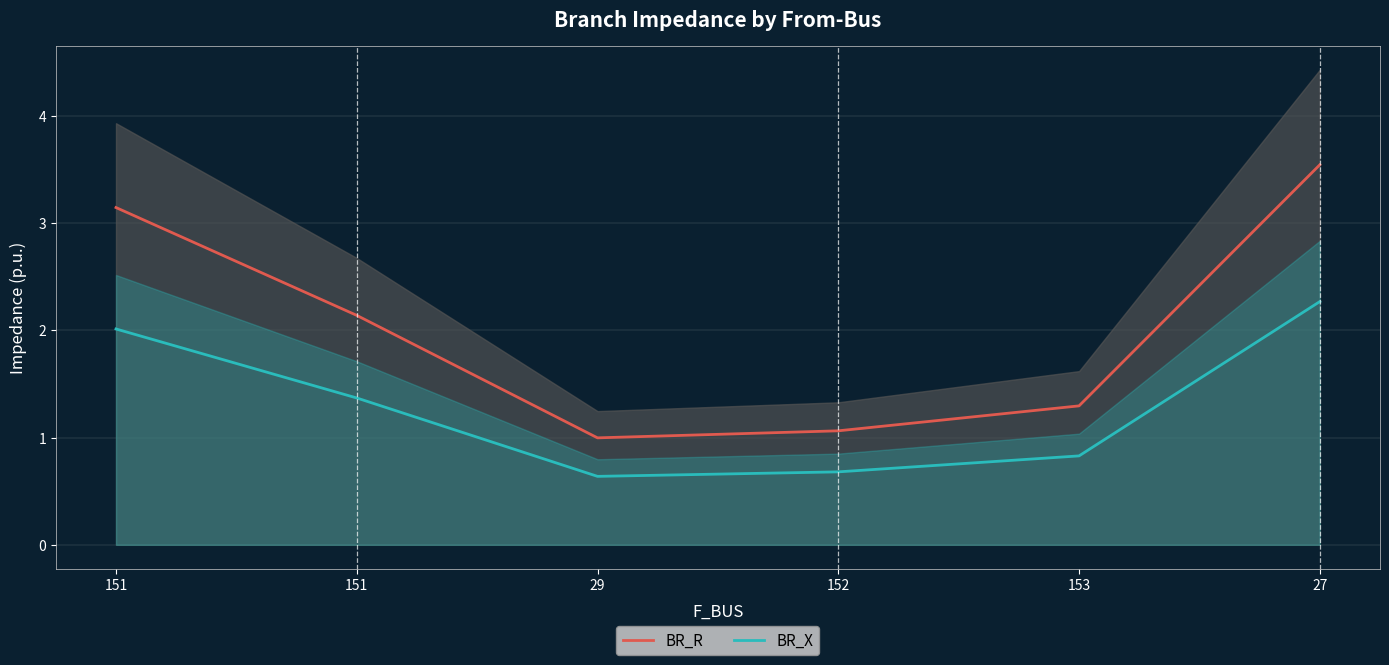

Between 151 and 151, which series saw the biggest shift?

BR_R